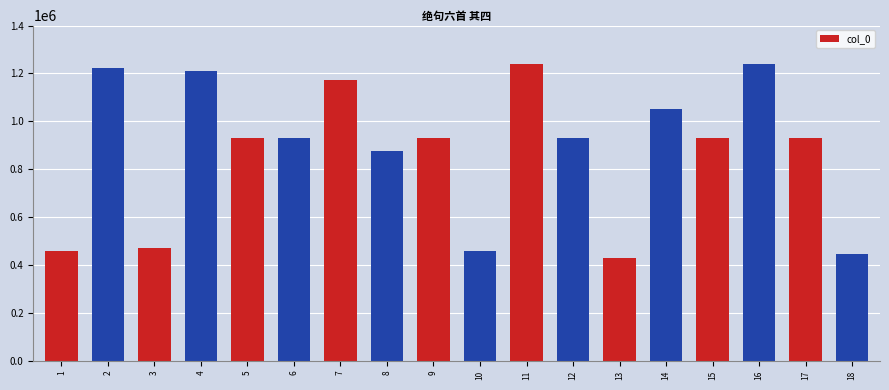

The chart shows a value of 195449 at 8. True or false?

False